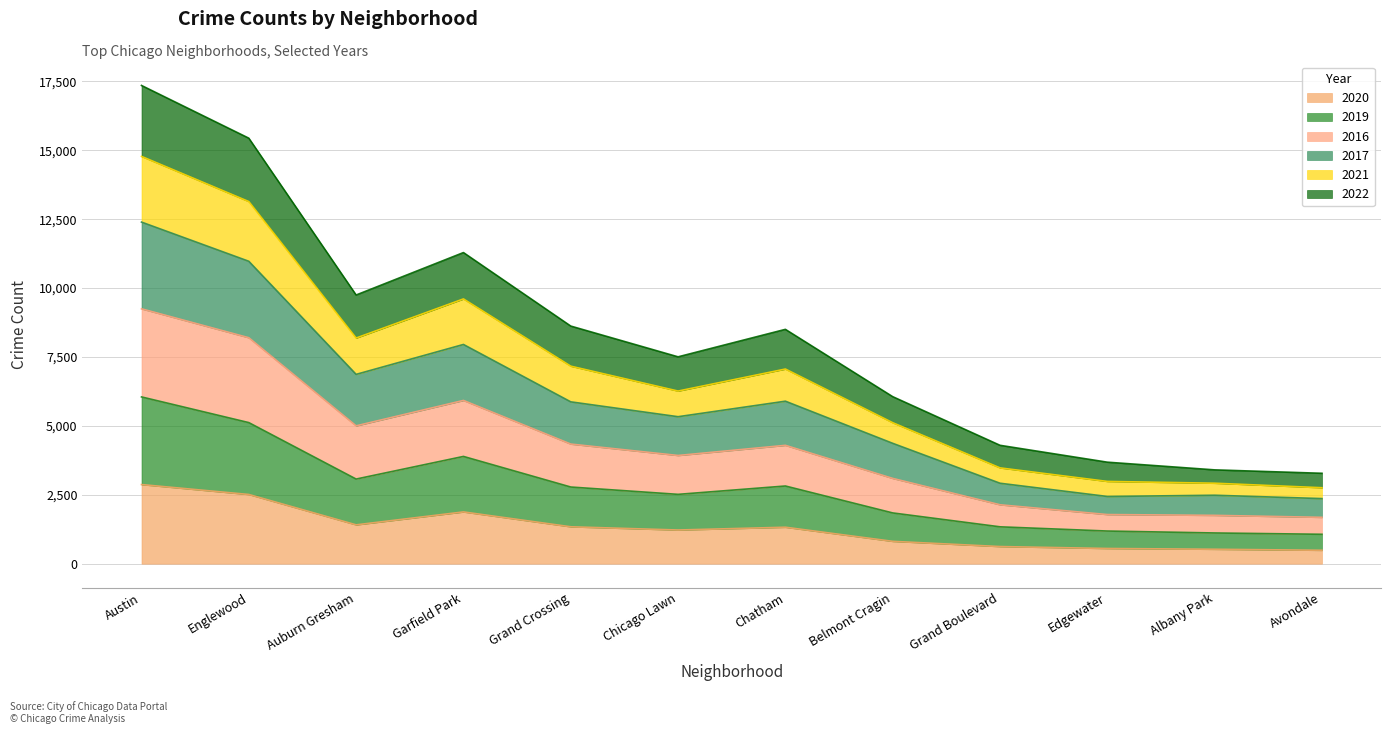

How many lines are shown in the chart?

6